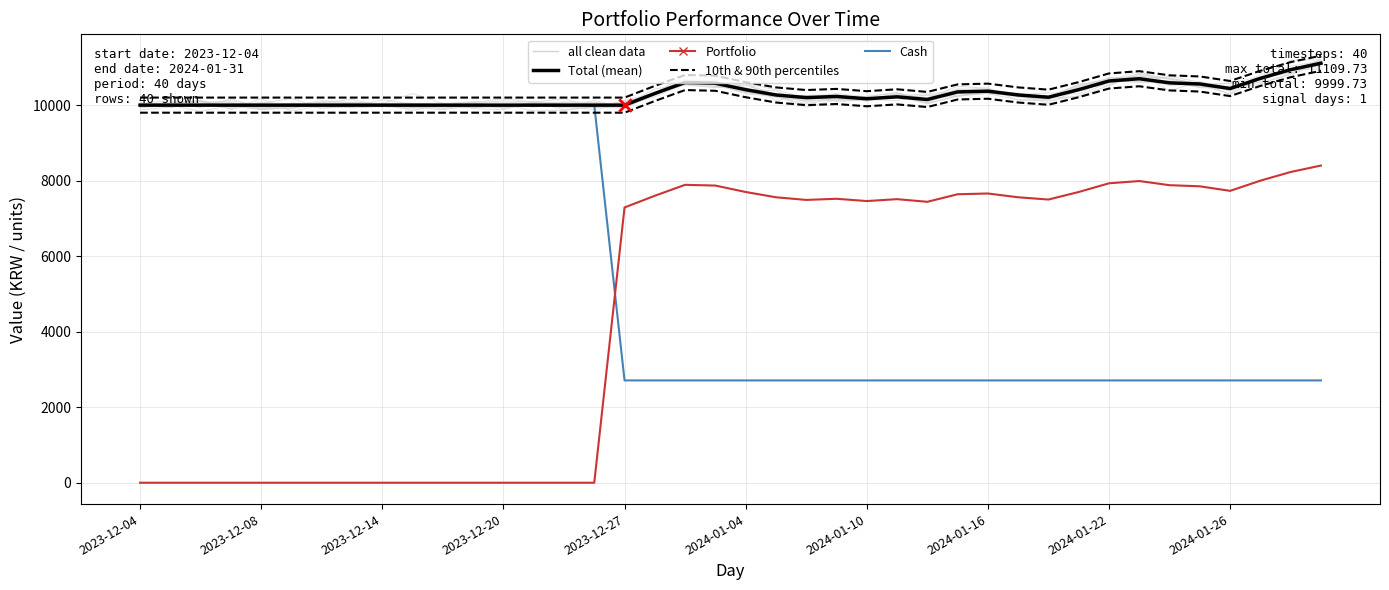

Which series reaches the minimum Y coordinate?

Portfolio